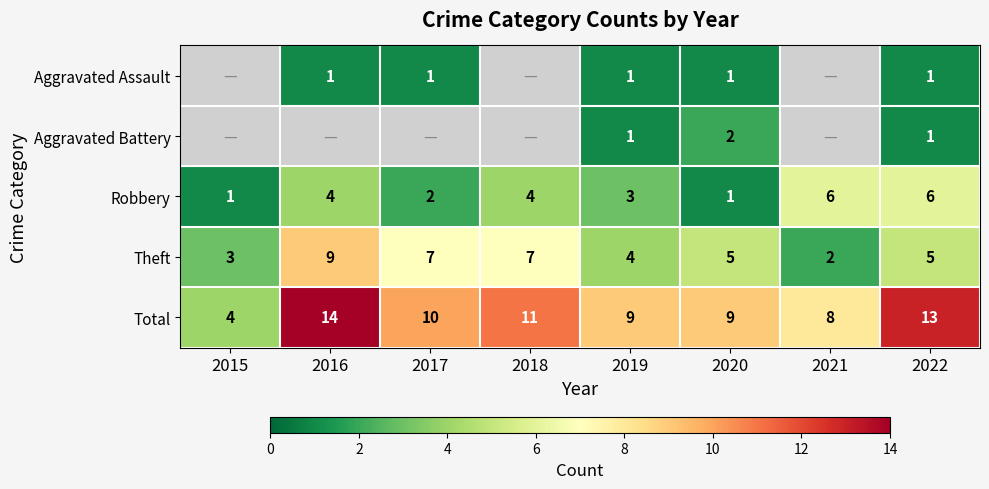

The Total series shows 6.4 at 2018. True or false?

False